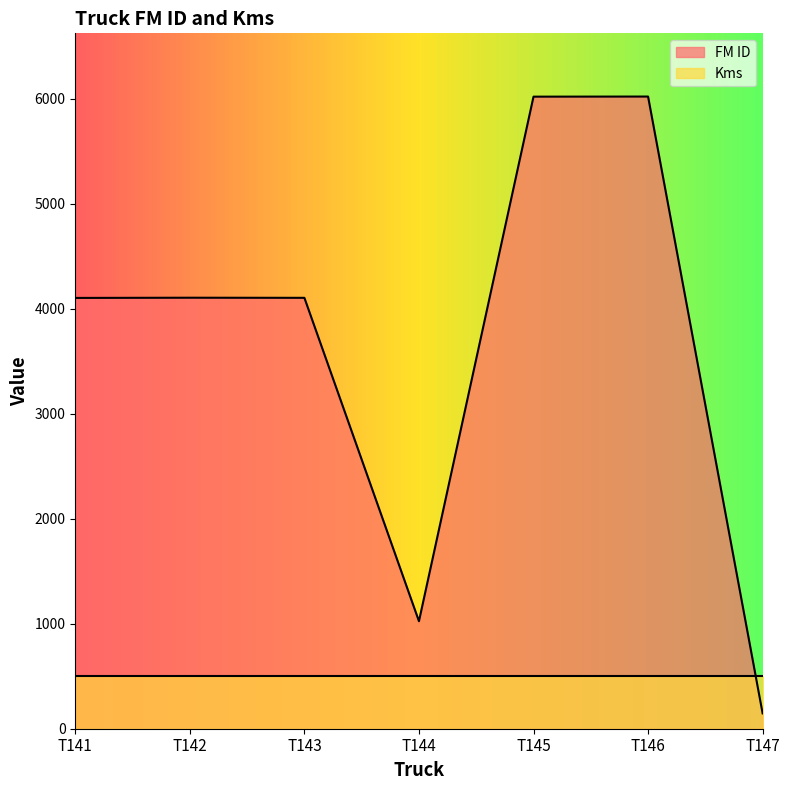

What is the ratio of the value at T147 to the value at T144?

0.1